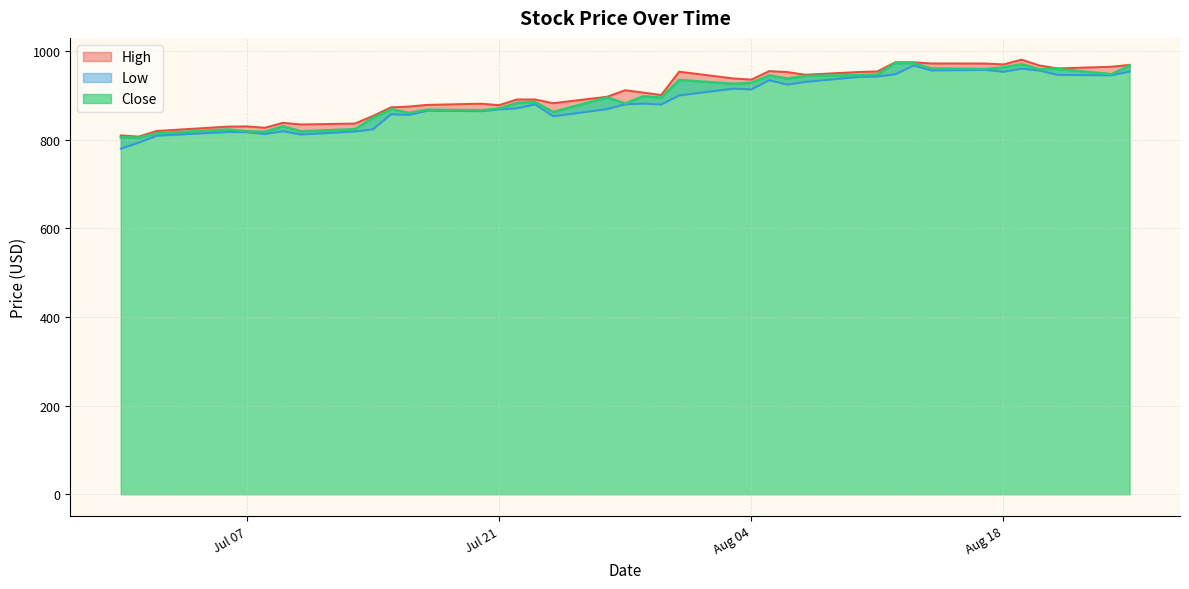

What is the label of the 6th point from the right?

Aug 18